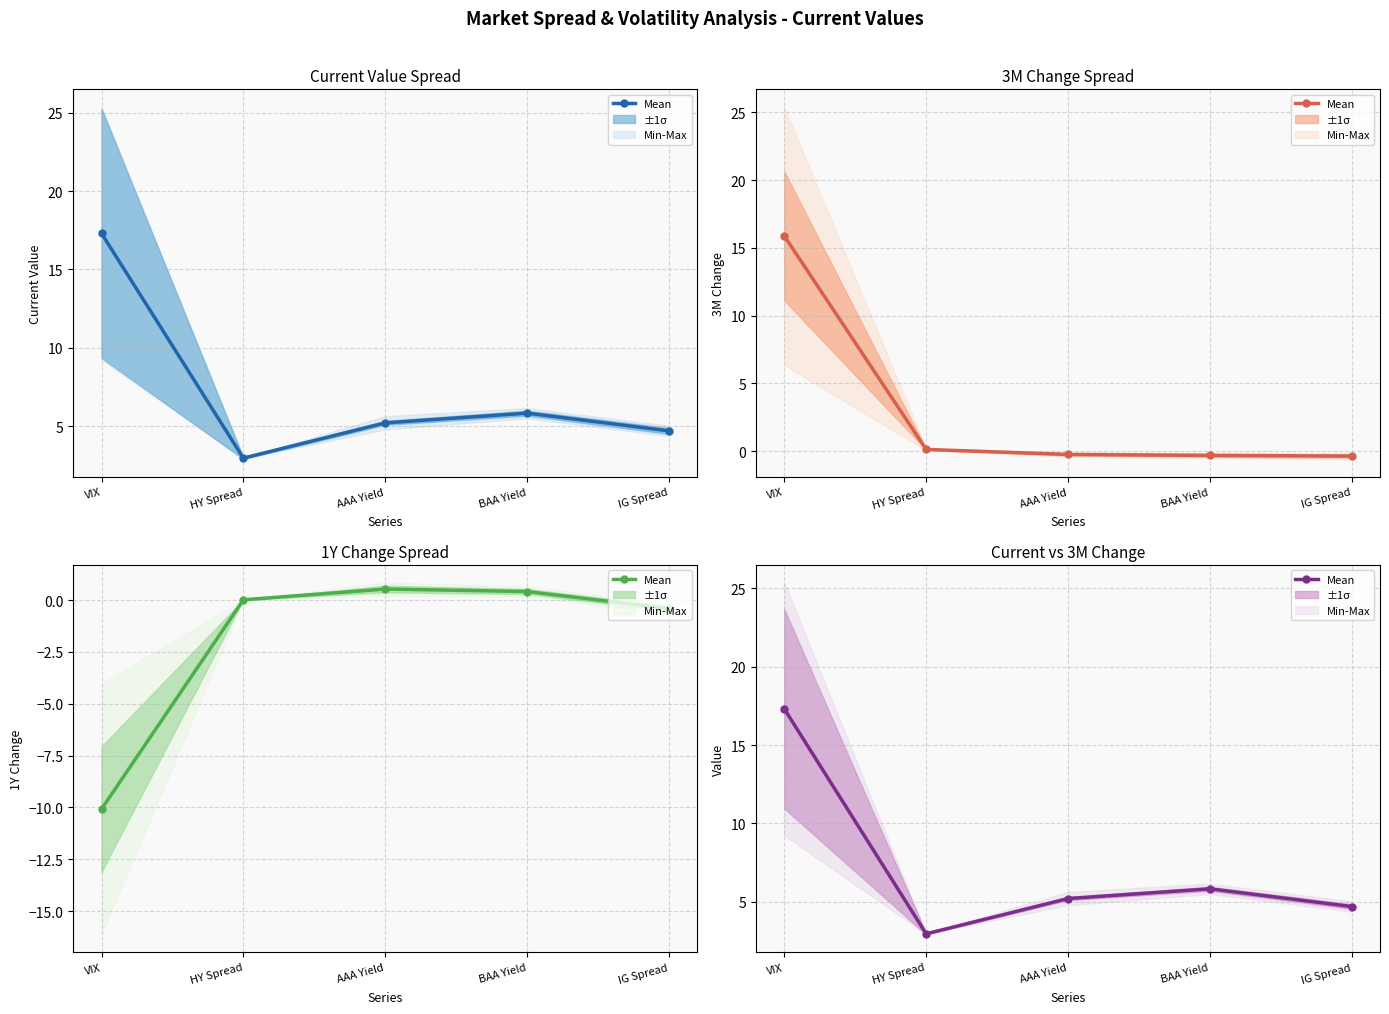

Reading left to right, transcribe all the data shown in this chart.

VIX=17.3	HY Spread=3.0	AAA Yield=5.2	BAA Yield=5.8	IG Spread=4.7